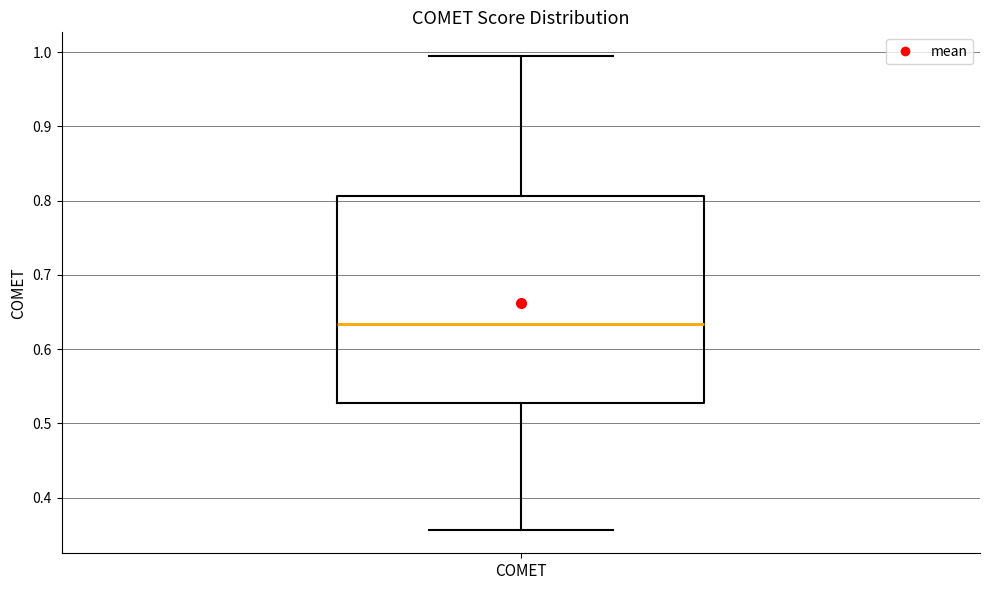

Where does the median line of the box for COMET sit on the y-axis? The values are not printed on the chart, so give them approximately, as read against the axis.

0.63